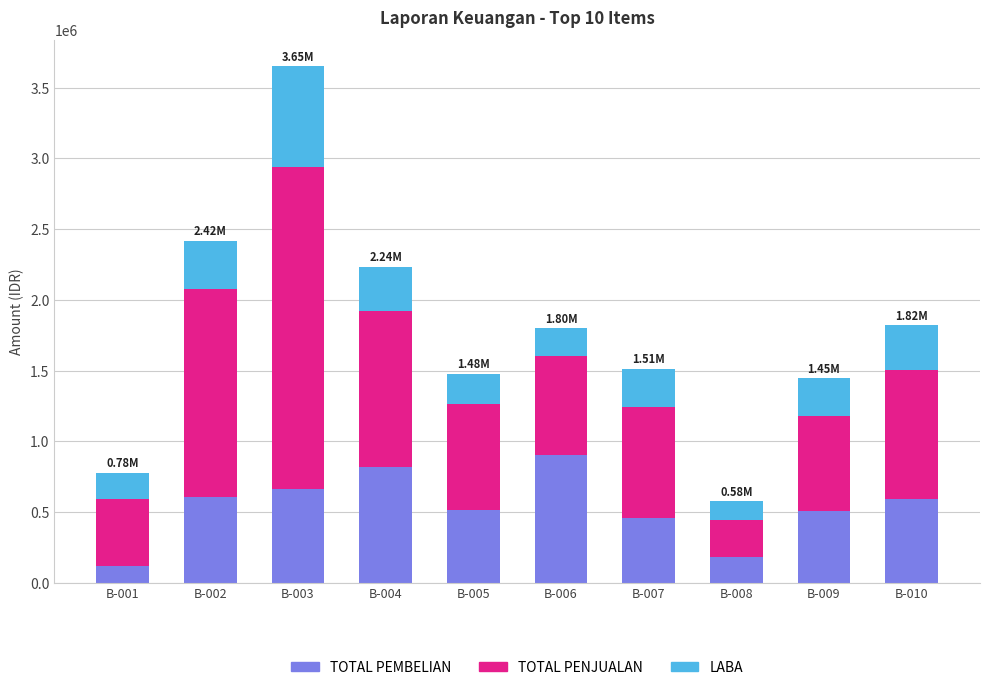

How many data points does each series have?

10